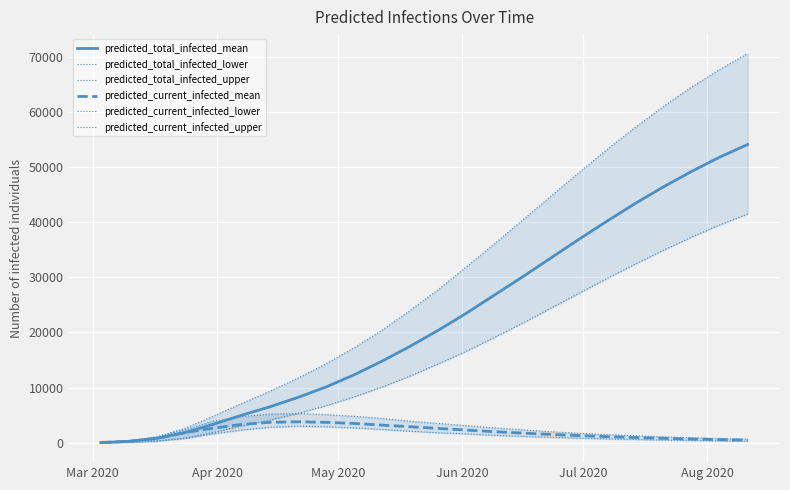

True or false: predicted_current_infected_lower and predicted_current_infected_upper intersect in this chart.

False